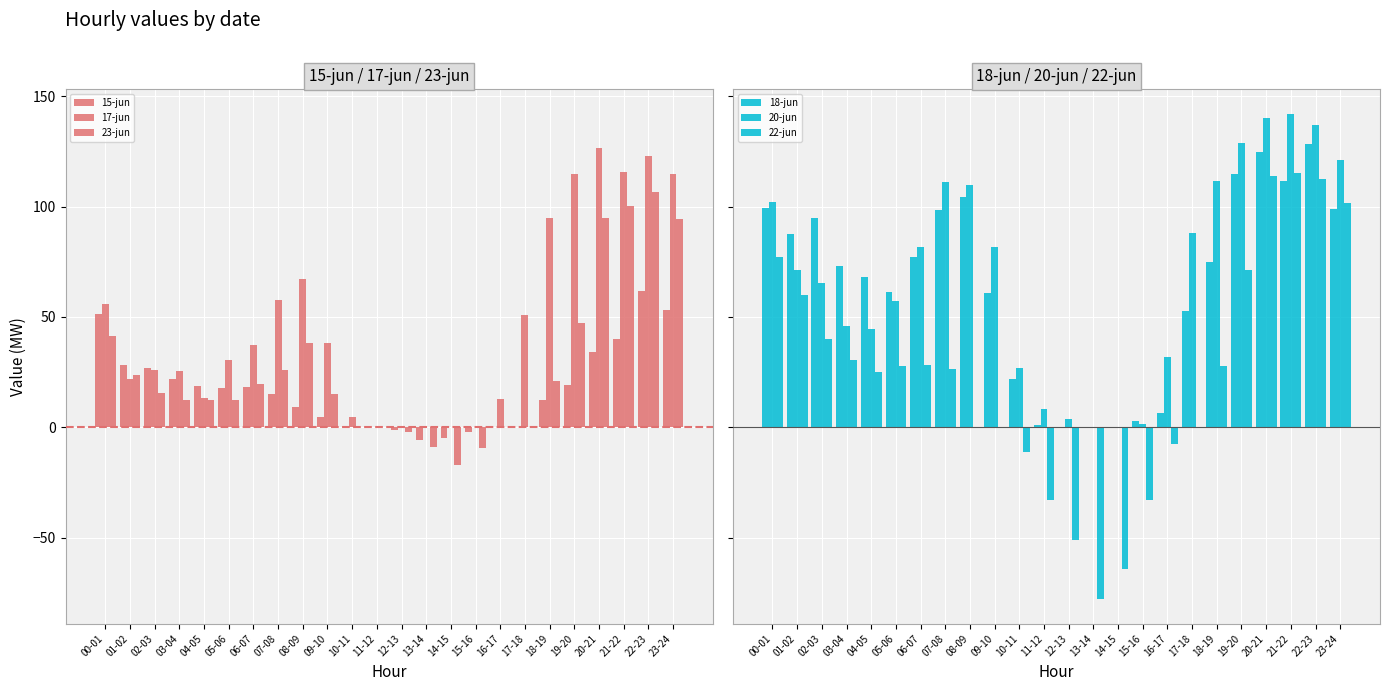

Reading left to right, extract all data points from this chart.

15-jun: 51.4	28.3	26.9	21.9	18.8	17.9	18.5	15.1	9.0	4.5	0.0	-0.0	-1.2	-5.6	-5.0	-2.0	-0.0	-0.0	12.4	19.3	34.0	40.0	61.7	53.0
17-jun: 55.7	21.7	25.9	25.4	13.5	30.4	37.5	57.5	67.2	38.0	4.5	0.0	-0.0	-0.0	-0.0	0.1	12.8	50.9	94.8	115.0	126.7	115.7	122.9	114.9
23-jun: 41.2	23.6	15.7	12.3	12.2	12.5	19.6	26.0	38.4	15.0	0.0	-0.0	-2.0	-8.9	-17.3	-9.5	-0.1	0.0	21.0	47.4	95.0	100.2	106.5	94.5
18-jun: 99.3	87.4	95.0	72.9	68.3	61.5	77.0	98.7	104.6	60.7	21.8	1.2	0.0	-0.0	0.0	2.7	6.3	52.9	75.0	114.6	124.9	111.6	128.3	99.0
20-jun: 102.3	71.2	65.4	45.8	44.6	57.4	81.7	111.1	109.8	81.5	26.7	8.1	3.9	0.1	0.0	1.4	32.0	88.0	111.8	128.9	140.0	142.2	137.1	121.4
22-jun: 77.0	59.9	39.8	30.3	25.0	27.9	28.3	26.4	0.0	-0.1	-11.1	-33.1	-51.1	-78.0	-64.3	-32.8	-7.5	0.0	27.6	71.1	114.1	115.3	112.4	101.6